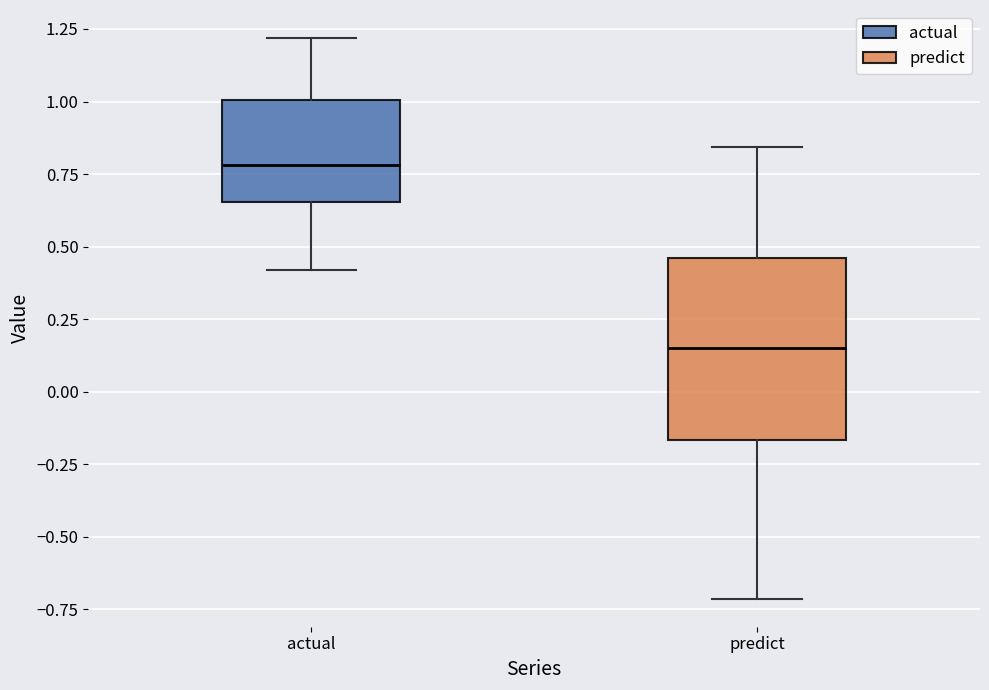

Where is the lower edge of the box for actual on the y-axis? The values are not printed on the chart, so give them approximately, as read against the axis.

0.65